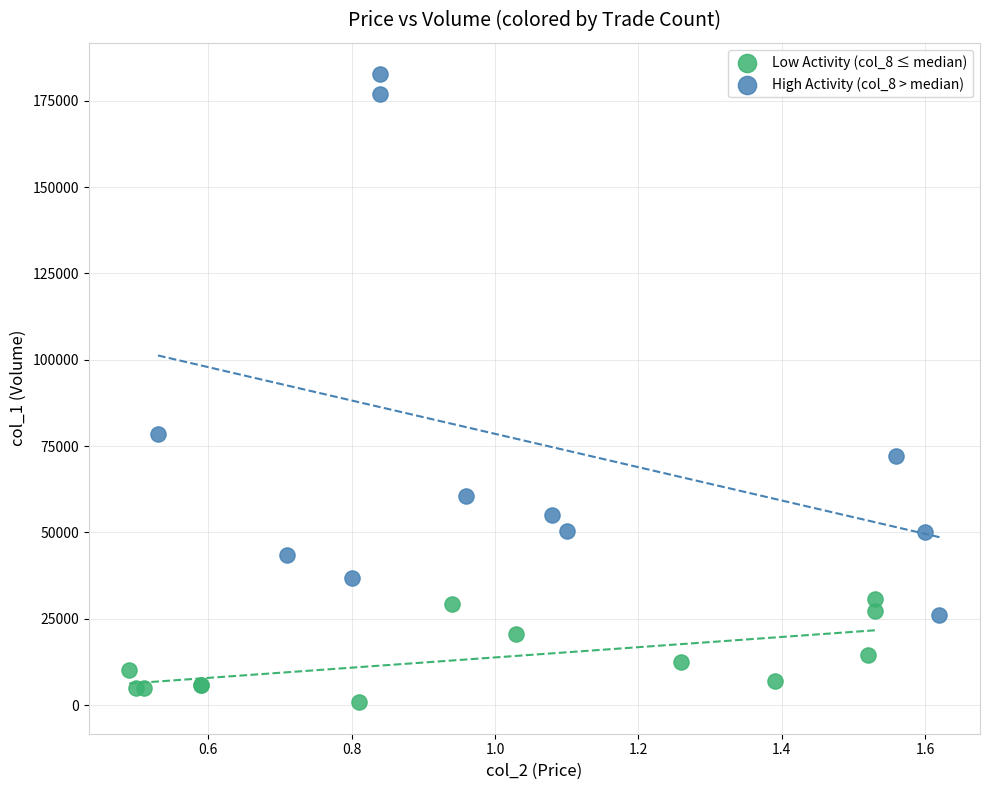

Which series has the largest Y range (max minus min)?

High Activity (col_8 > median)